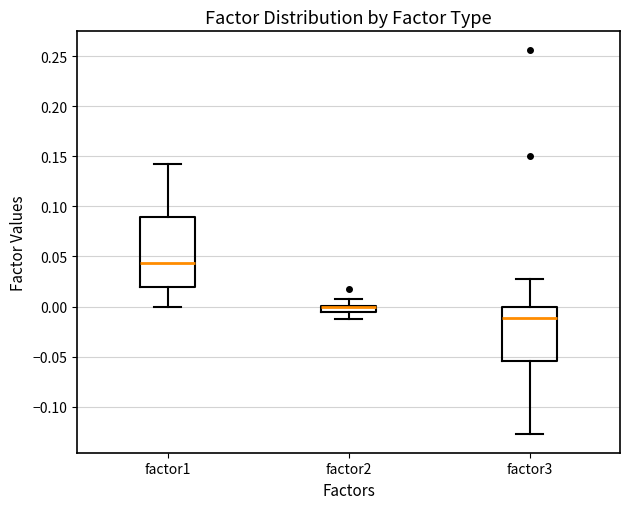

Which box is the tallest, from its lower edge to its upper edge?

factor1